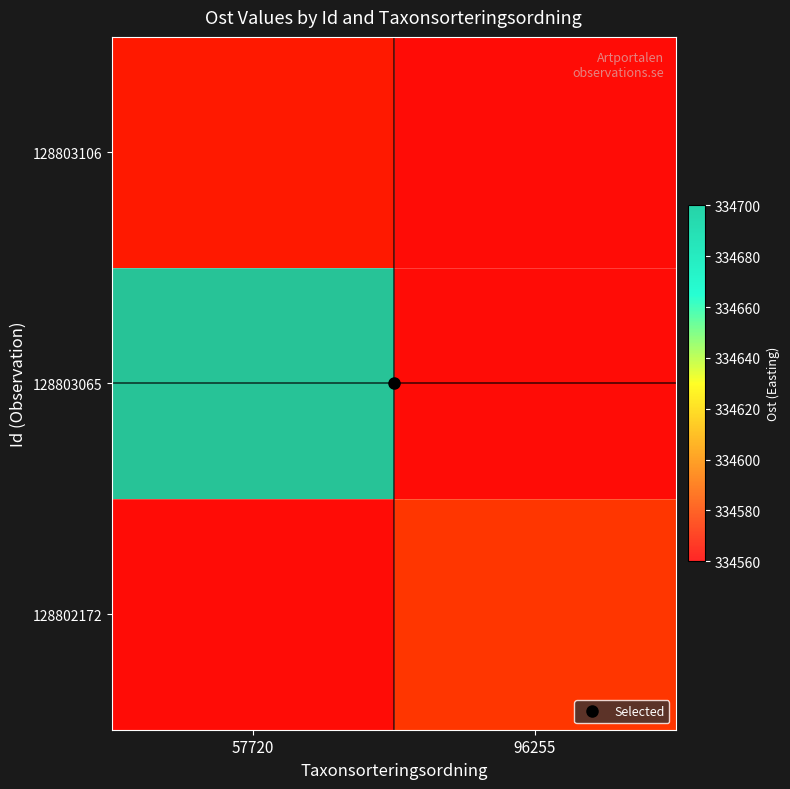

True or false: 128803106 has a value of 84051.9 at 57720.

False